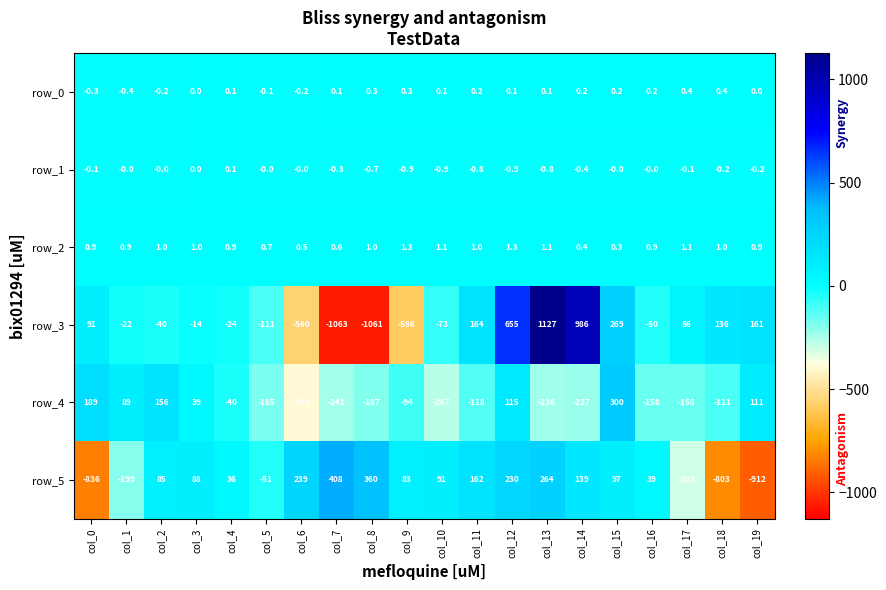

What is the sum of all row_5 values?

-783.0